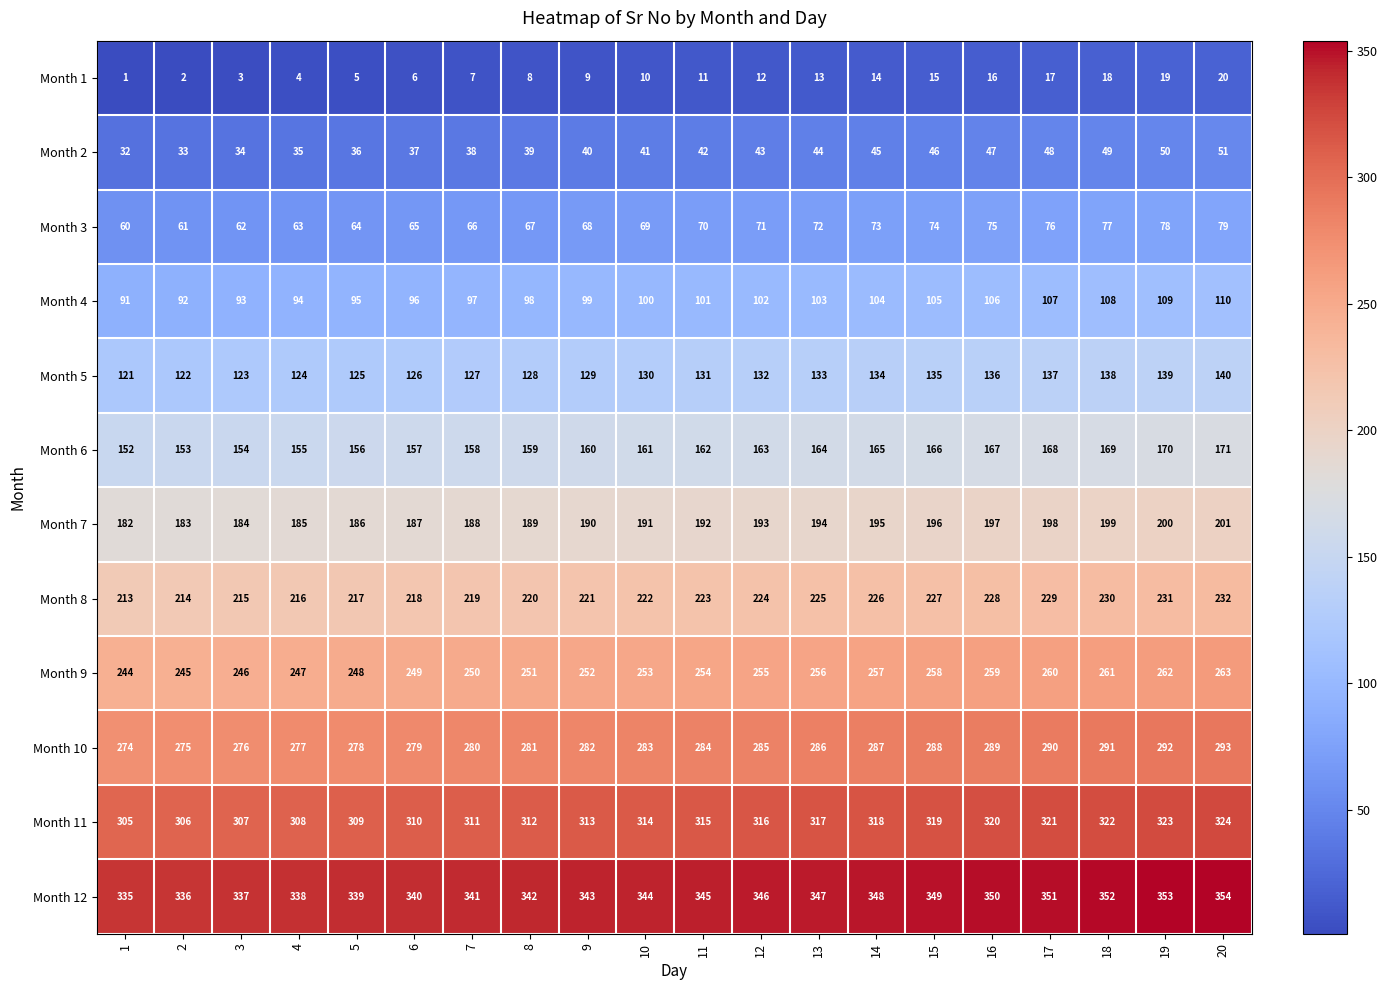

At how many categories does at least one series exceed 301?

20